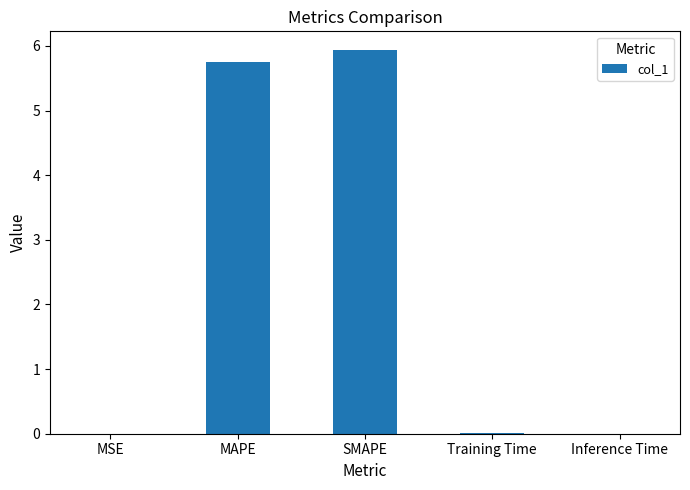

What is the greatest value displayed?

5.9